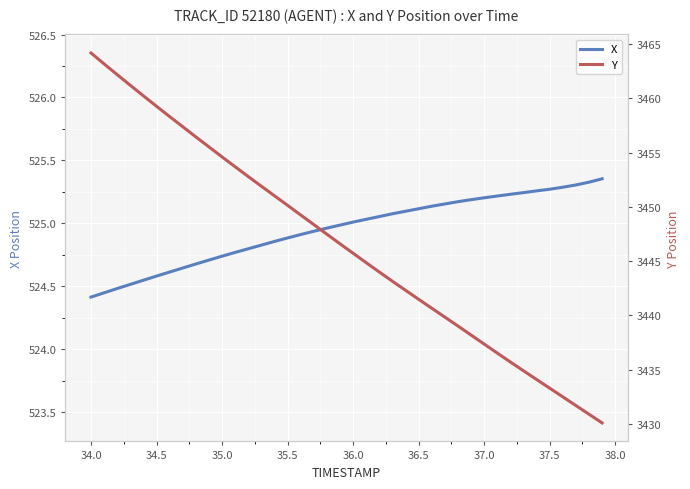

True or false: X and Y cross at least once.

False